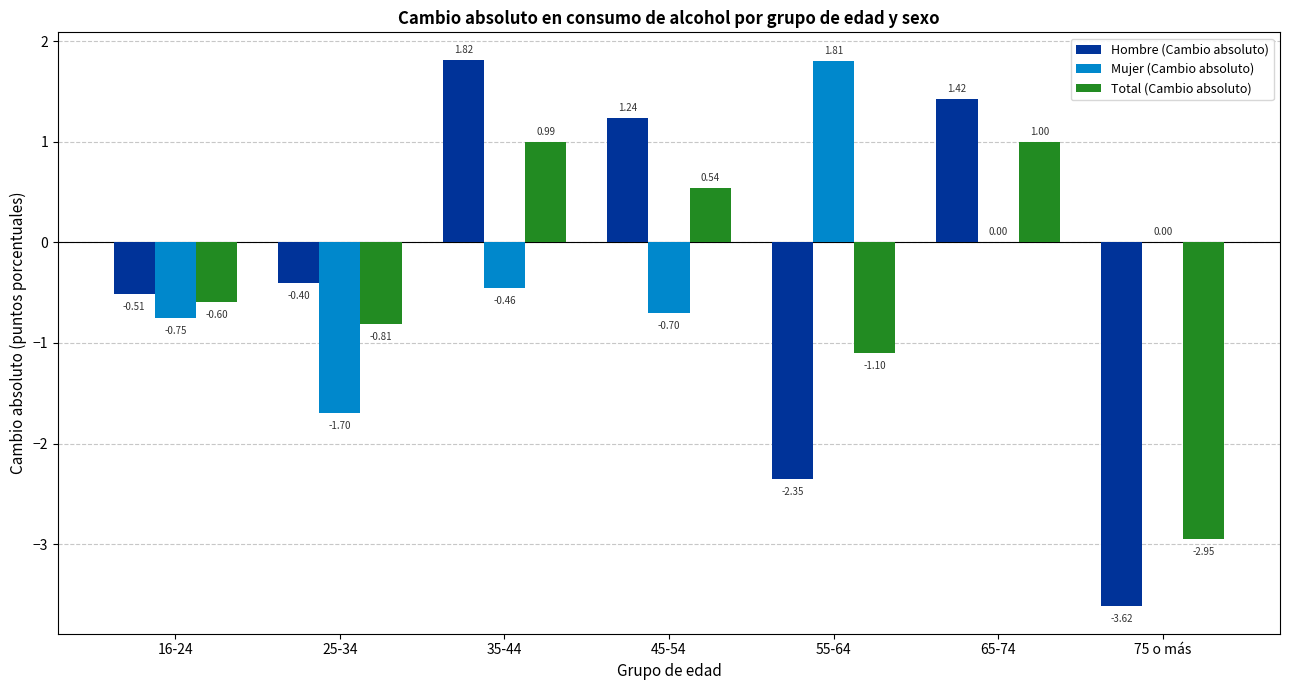

What value does the Mujer (Cambio absoluto) series have at 25-34?

-1.7